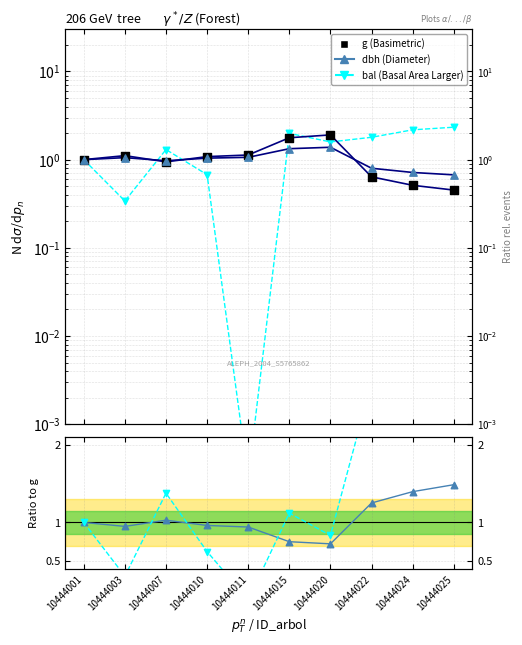

At which category is the sum across all series the highest?

10444015